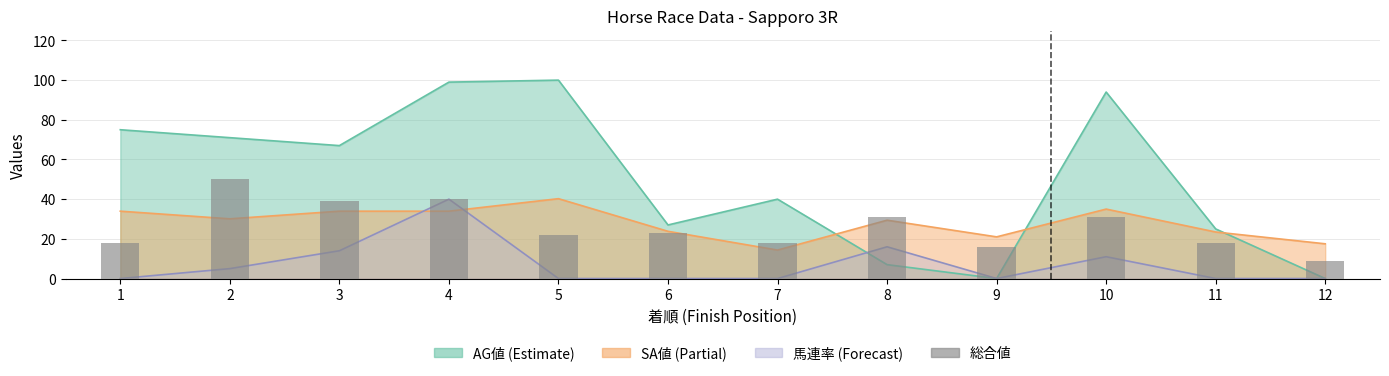

Which label corresponds to the smallest value in the chart?

12